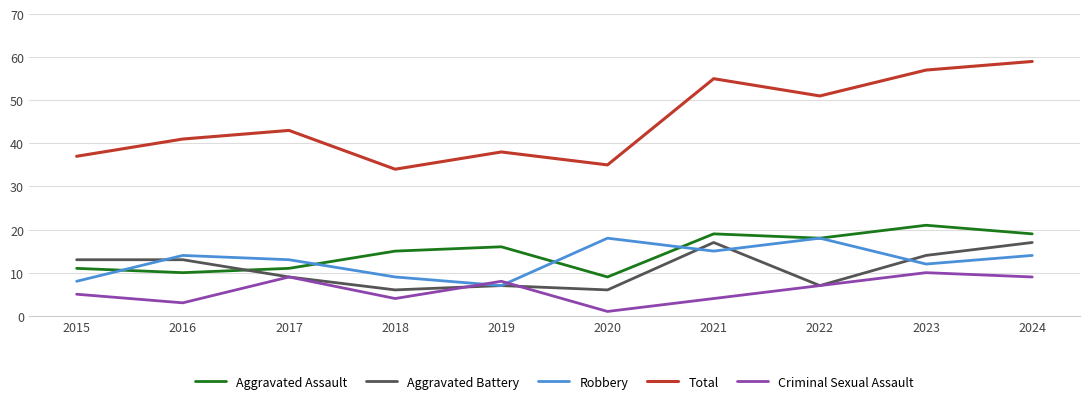

True or false: Total and Robbery intersect in this chart.

False